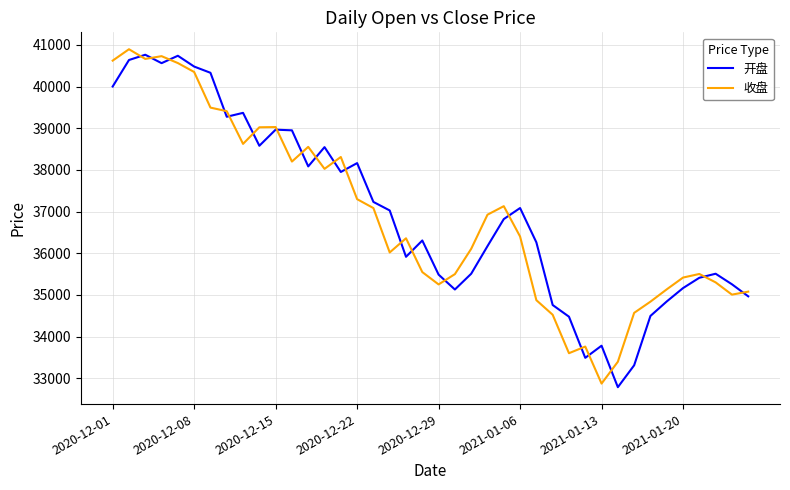

Count the number of categories in the chart.

40